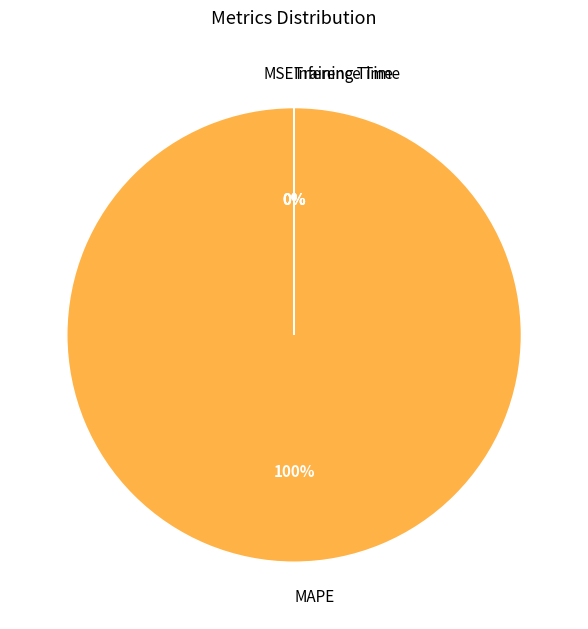

Which category has the biggest portion of the pie?

MAPE